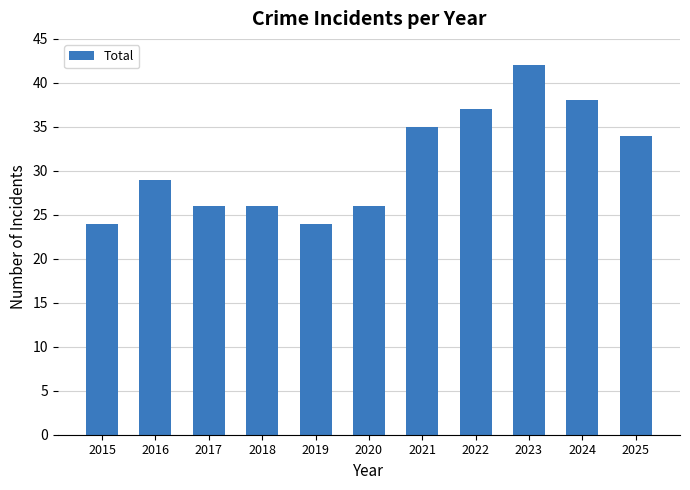

What is the difference between the values at 2016 and 2017?

3